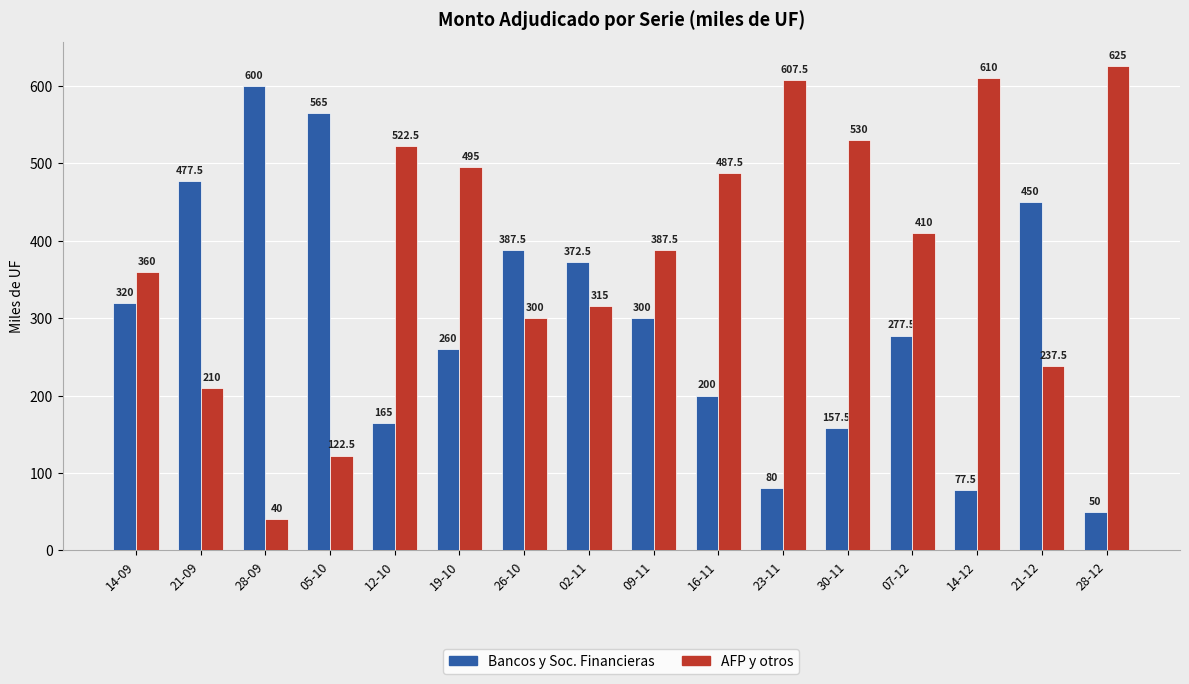

Which label corresponds to the largest value in the chart?

28-12